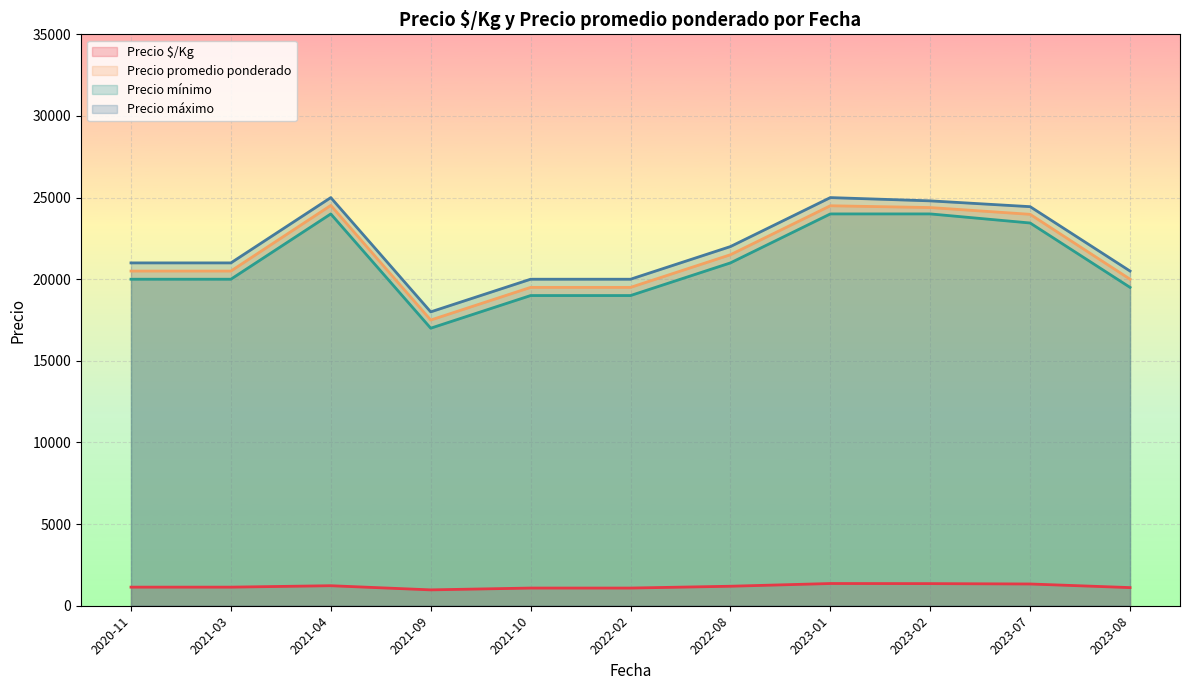

What are all the series names shown in the legend?

Precio $/Kg, Precio promedio ponderado, Precio mínimo, Precio máximo